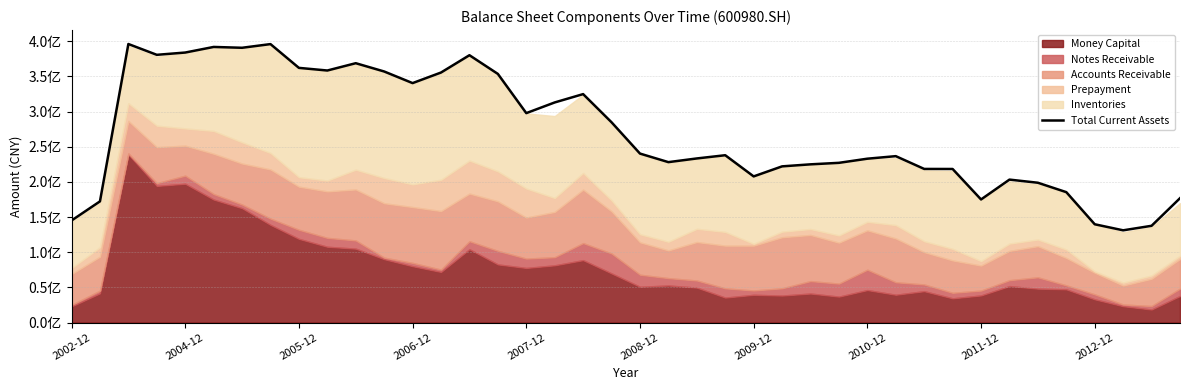

Rank the categories by value from lowest to highest.

37, 38, 36, 2002-12, 2004-12, 32, 39, 35, 34, 33, 24, 31, 30, 25, 26, 27, 21, 28, 22, 29, 23, 20, 19, 16, 17, 18, 12, 15, 13, 11, 2012-12, 2011-12, 10, 14, 2006-12, 2007-12, 2009-12, 2008-12, 2010-12, 2005-12